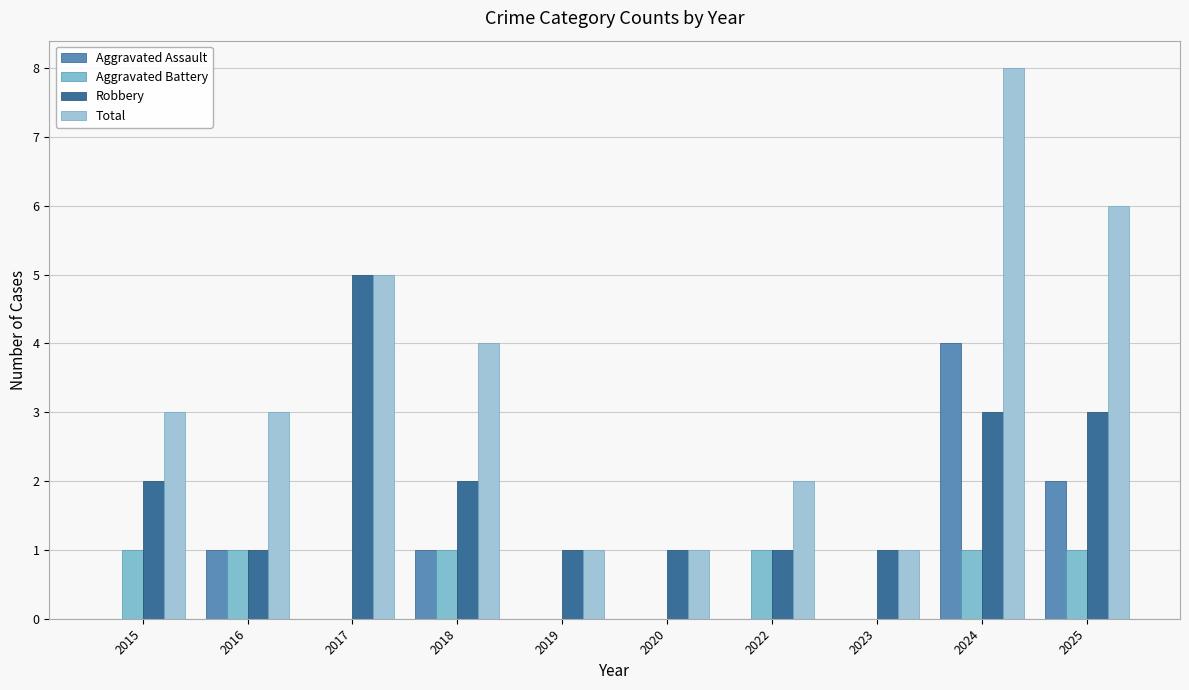

Count the Robbery values in the range 1 to 3.

9